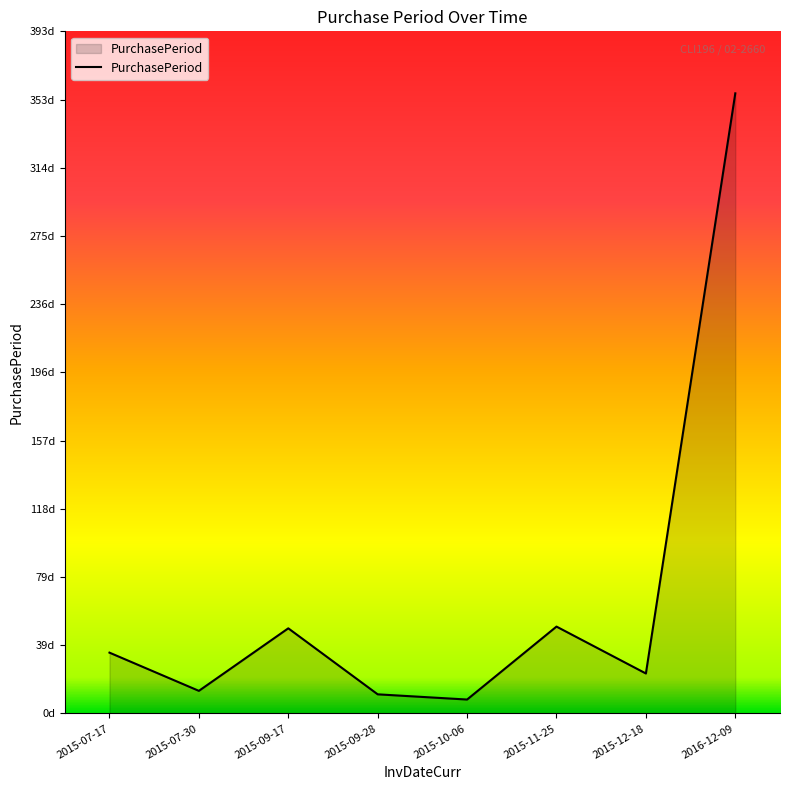

Which has a higher value, 2015-09-17 or 2015-09-28?

2015-09-17